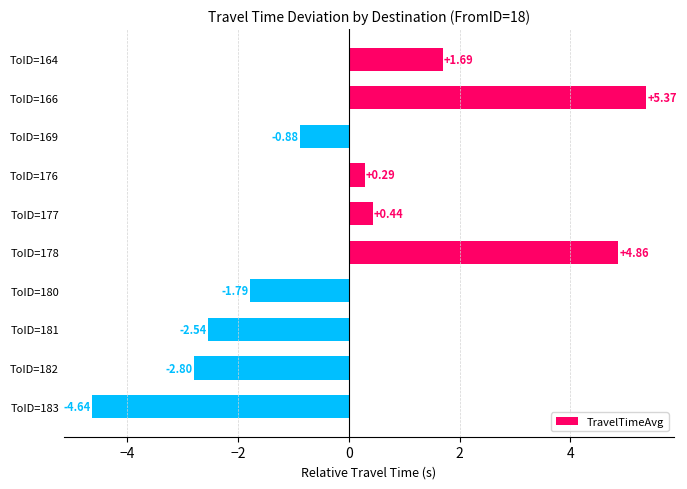

What is the change in value from ToID=164 to ToID=181?

-4.2